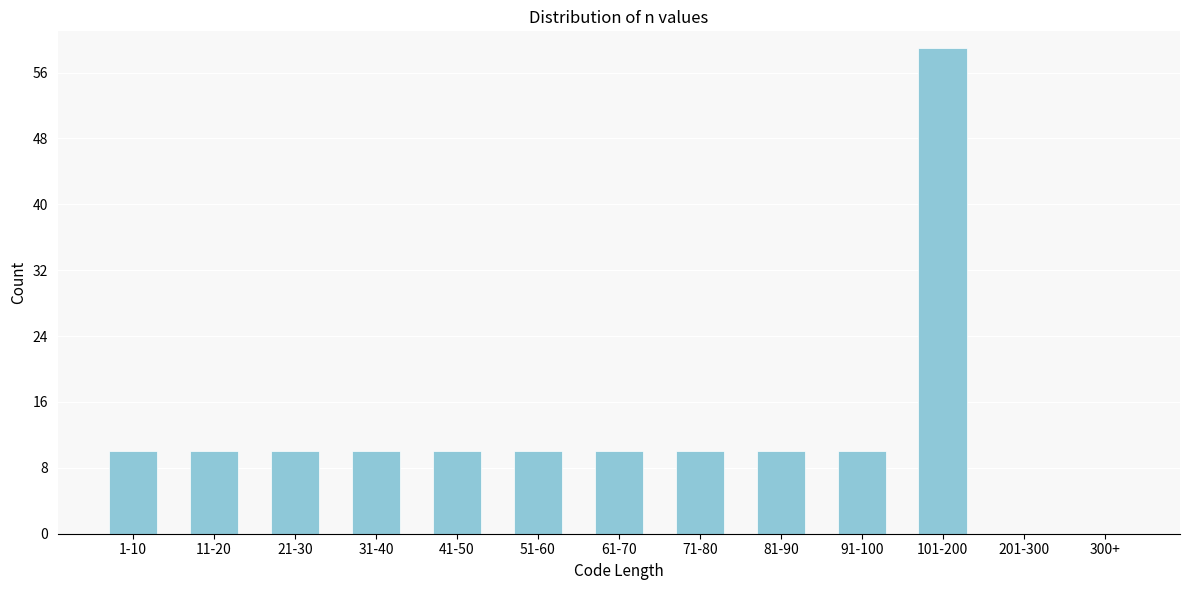

Reading left to right, transcribe all the data shown in this chart.

1-10=10	11-20=10	21-30=10	31-40=10	41-50=10	51-60=10	61-70=10	71-80=10	81-90=10	91-100=10	101-200=59	201-300=0	300+=0